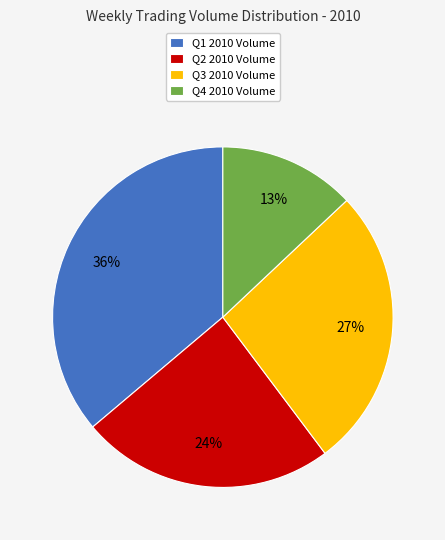

Does Q3 2010 Volume account for over 50% of the chart?

No